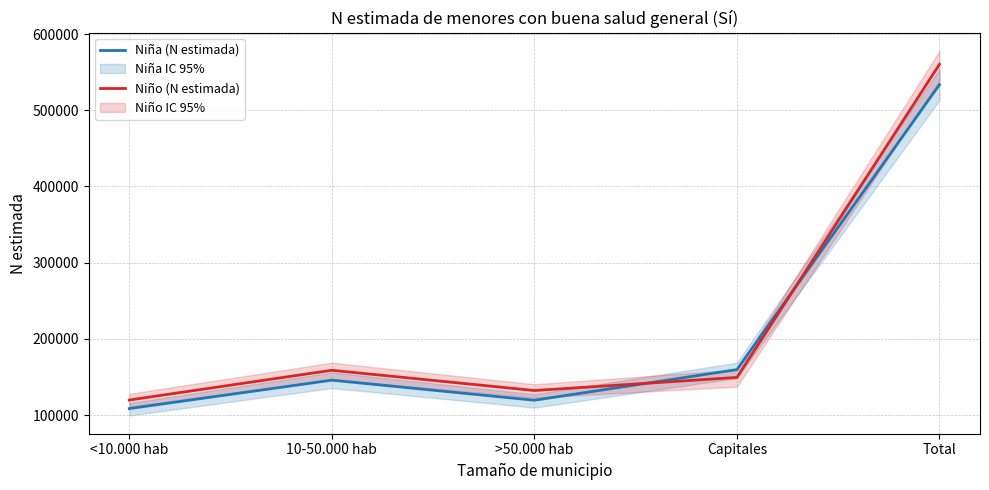

What is the difference between the maximum and minimum values in the Niña (N estimada) series?

425081